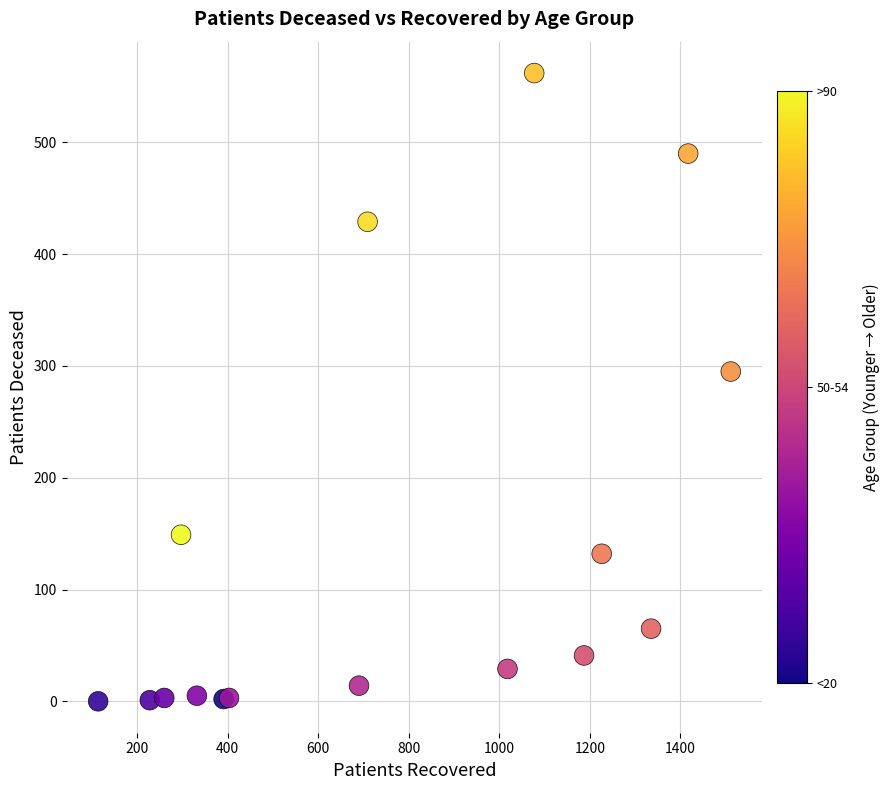

What Y value in the scatter plot is closest to 281?

295